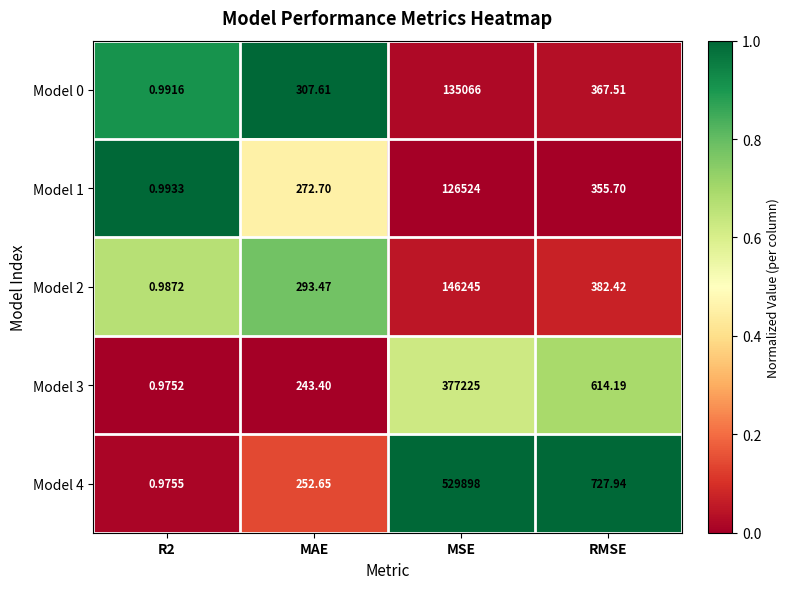

List the series in order of their peak value, lowest first.

Model 1, Model 0, Model 2, Model 3, Model 4